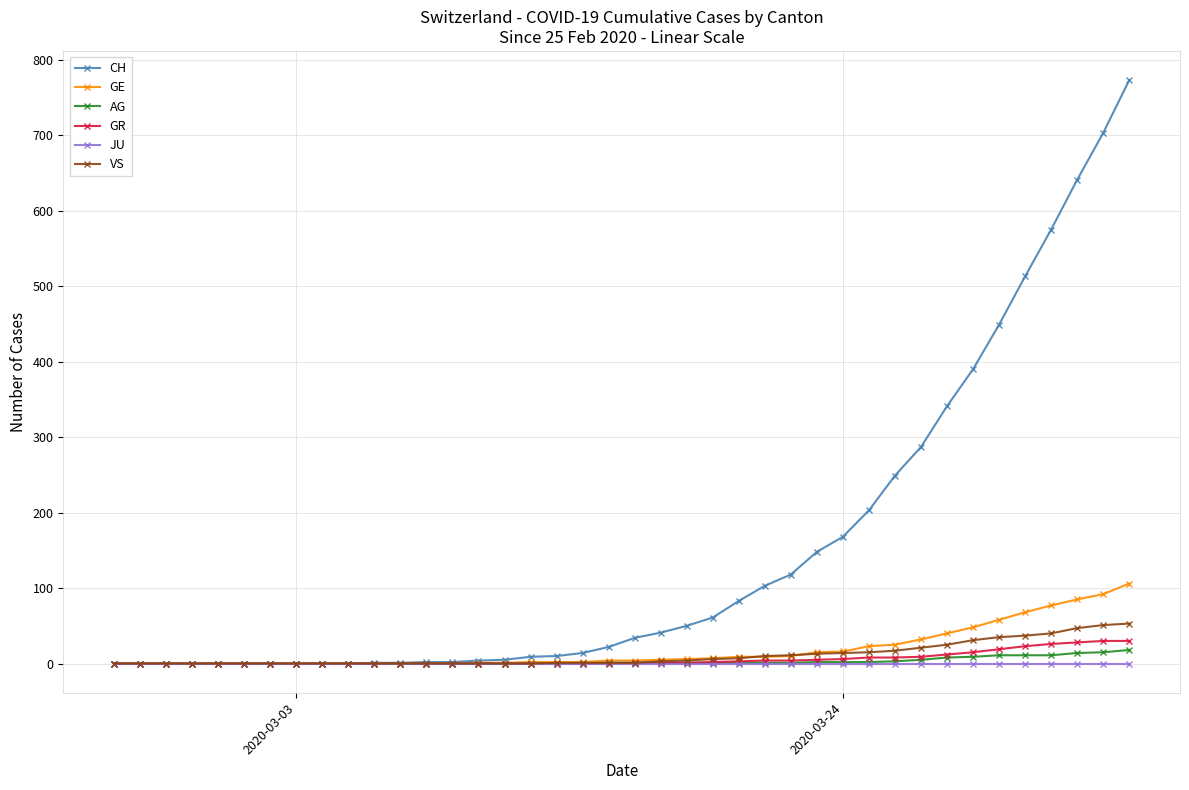

Which series has the widest spread of values?

CH